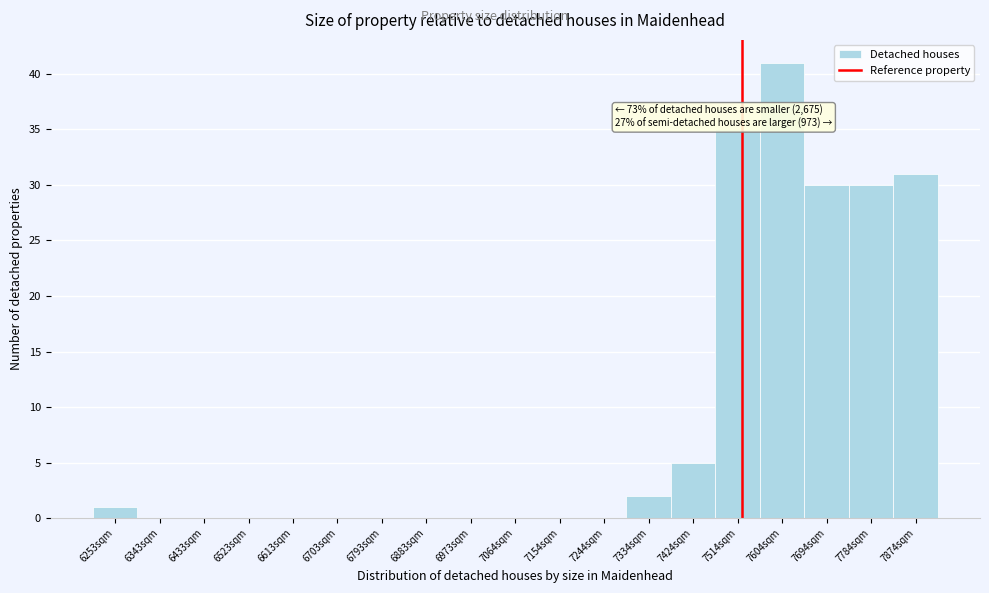

Over which range of the x-axis is the bar tallest?

7560 to 7650